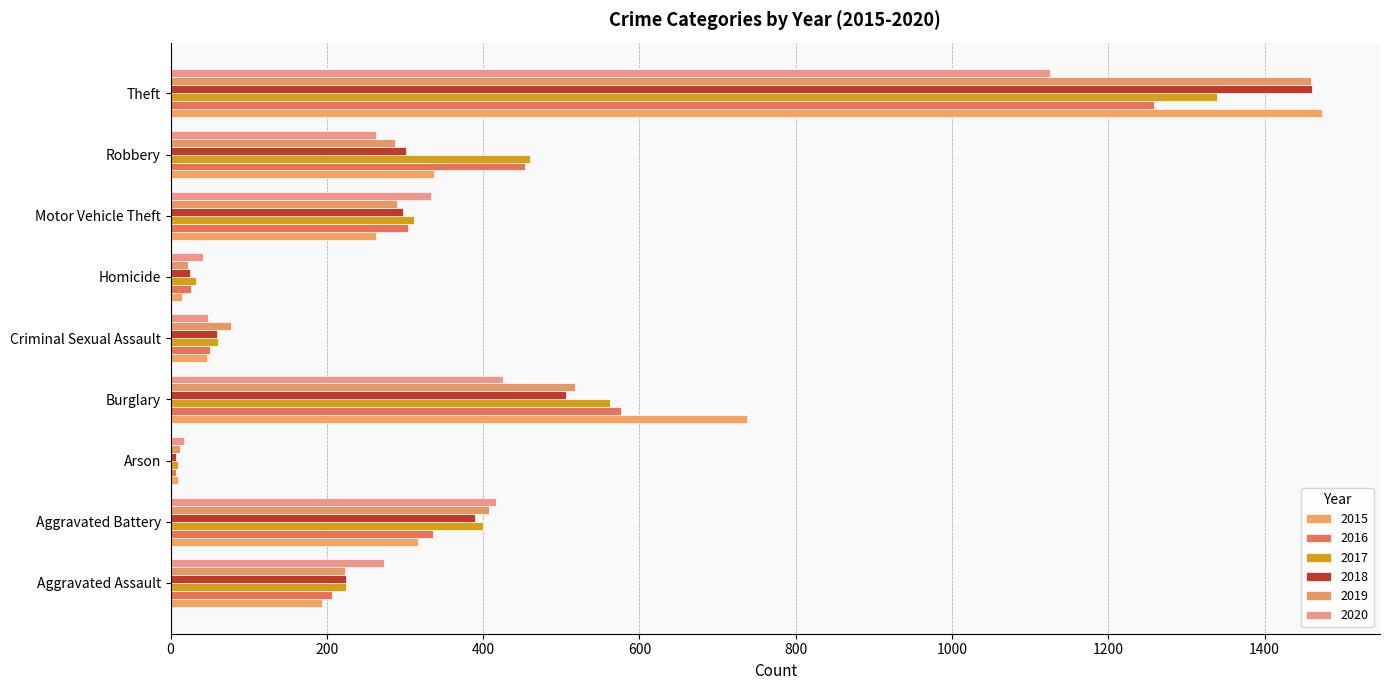

List the labels in order of 2015 value, largest first.

Theft, Burglary, Robbery, Aggravated Battery, Motor Vehicle Theft, Aggravated Assault, Criminal Sexual Assault, Homicide, Arson